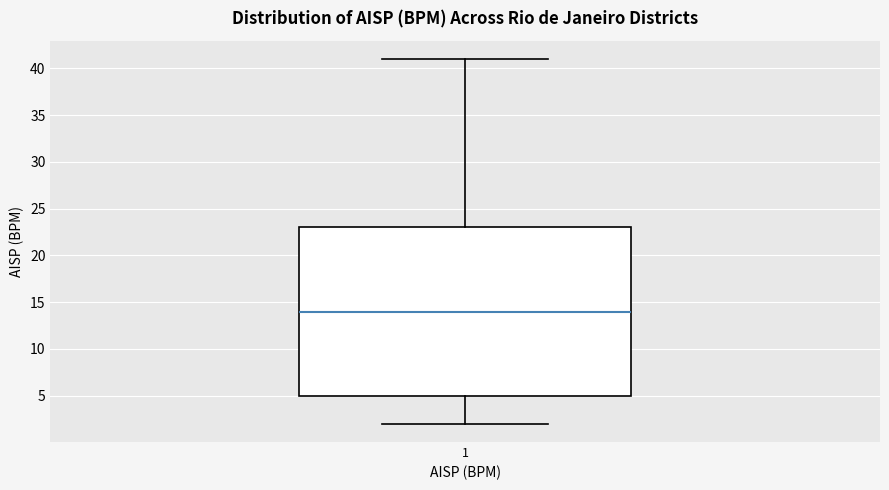

Transcribe this box plot: give where the median line is, the range the box spans, and where the two whiskers end, as read against the y-axis. The values are not printed on the chart, so give them approximately, as read against the axis.

median 14, box 5 to 23, whiskers 2 to 41